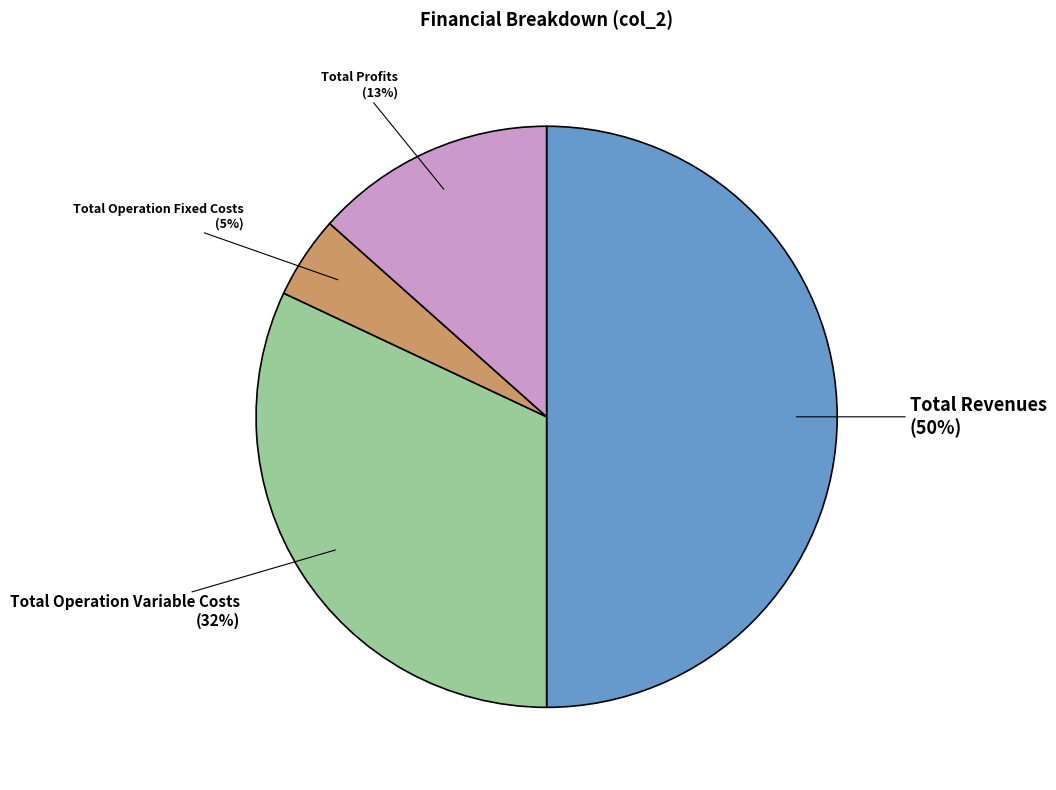

To the nearest percent, what is the average slice percentage?

25%